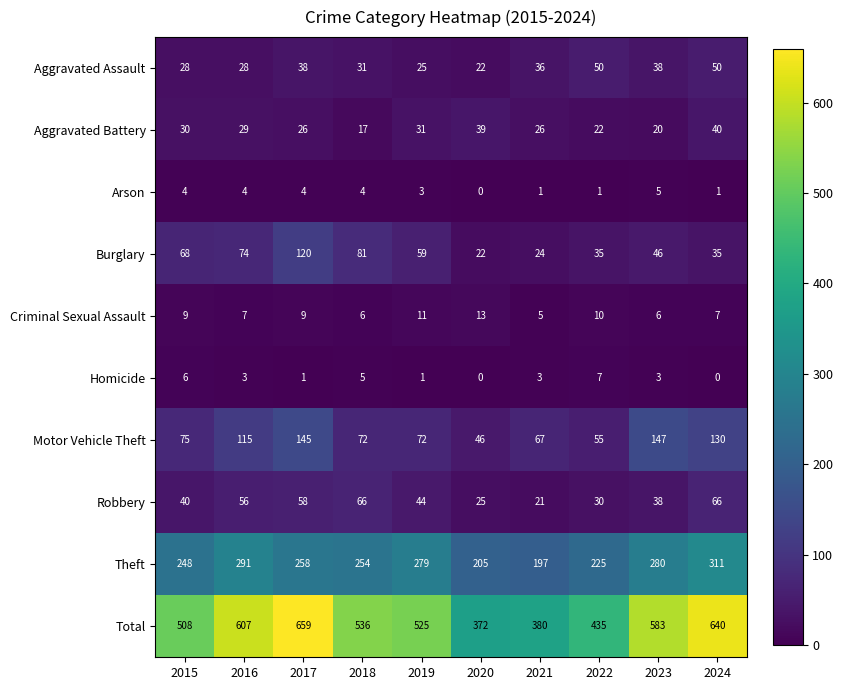

What is the spread (max minus min) of values at 2024?

640